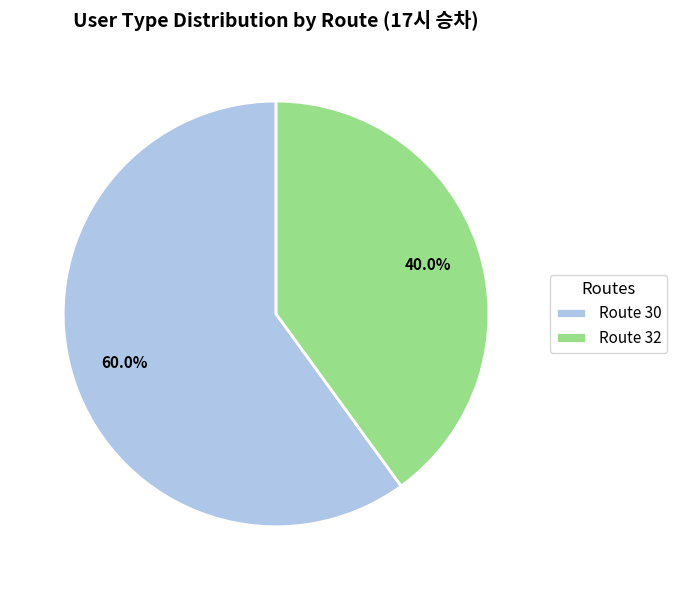

Which has a higher value, Route 32 or Route 30?

Route 30